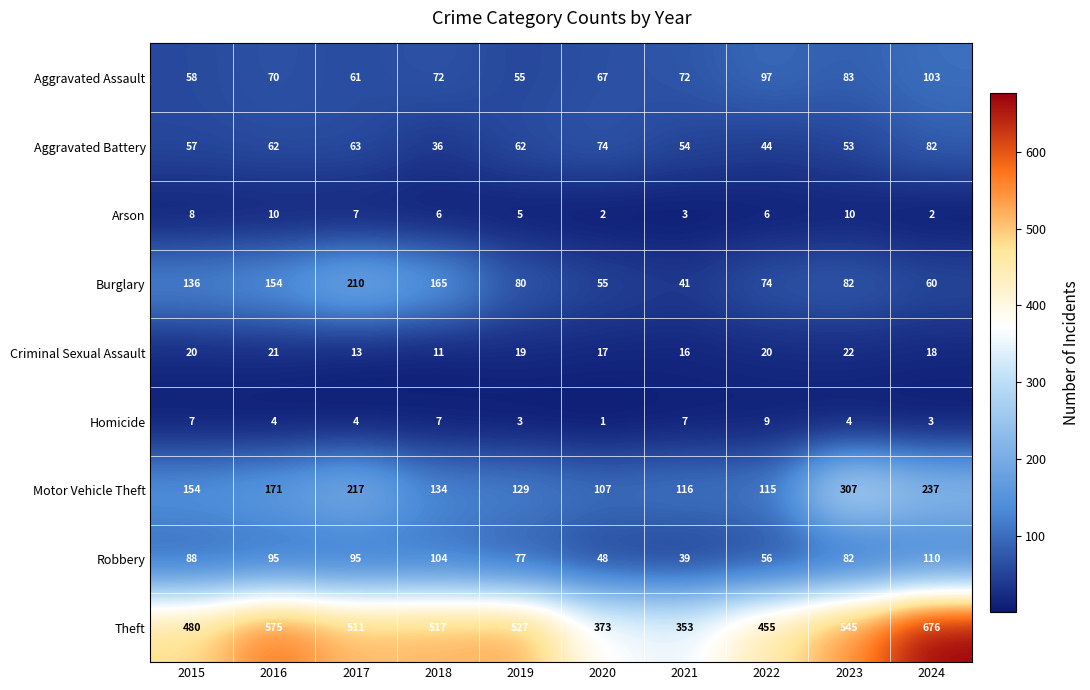

Rank the series at 2015 from lowest to highest value.

Homicide, Arson, Criminal Sexual Assault, Aggravated Battery, Aggravated Assault, Robbery, Burglary, Motor Vehicle Theft, Theft